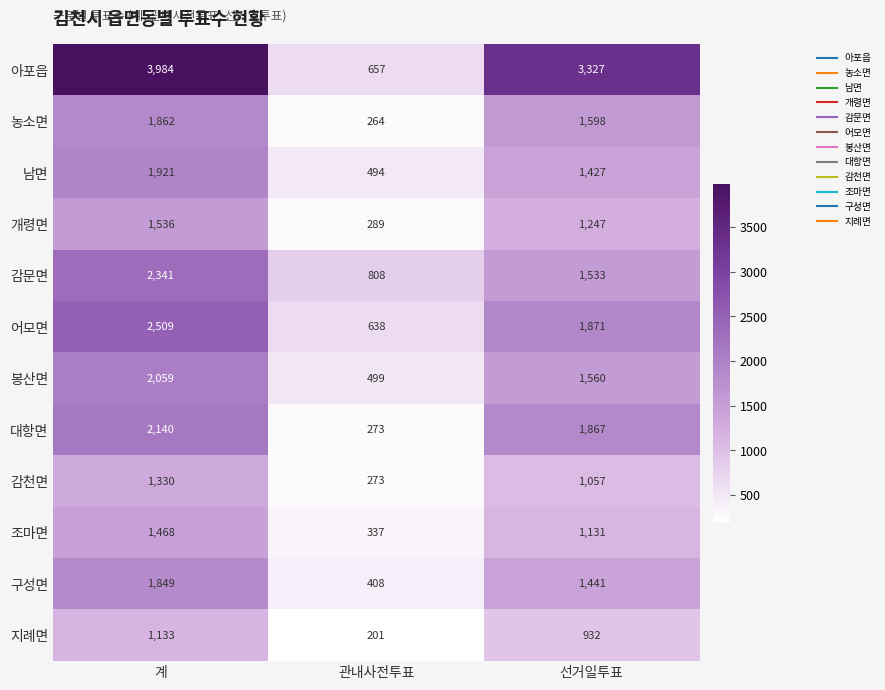

At 선거일투표, list the series in order from largest to smallest.

아포읍, 어모면, 대항면, 농소면, 봉산면, 감문면, 구성면, 남면, 개령면, 조마면, 감천면, 지례면